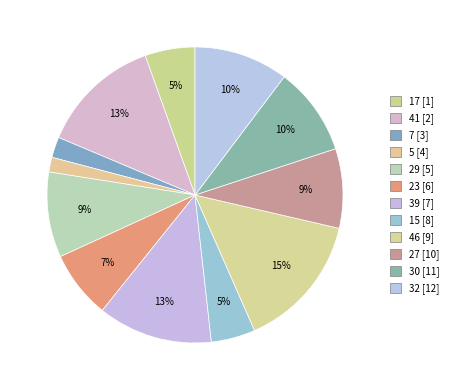

What percentage is the 5 slice, to the nearest percent?

2%